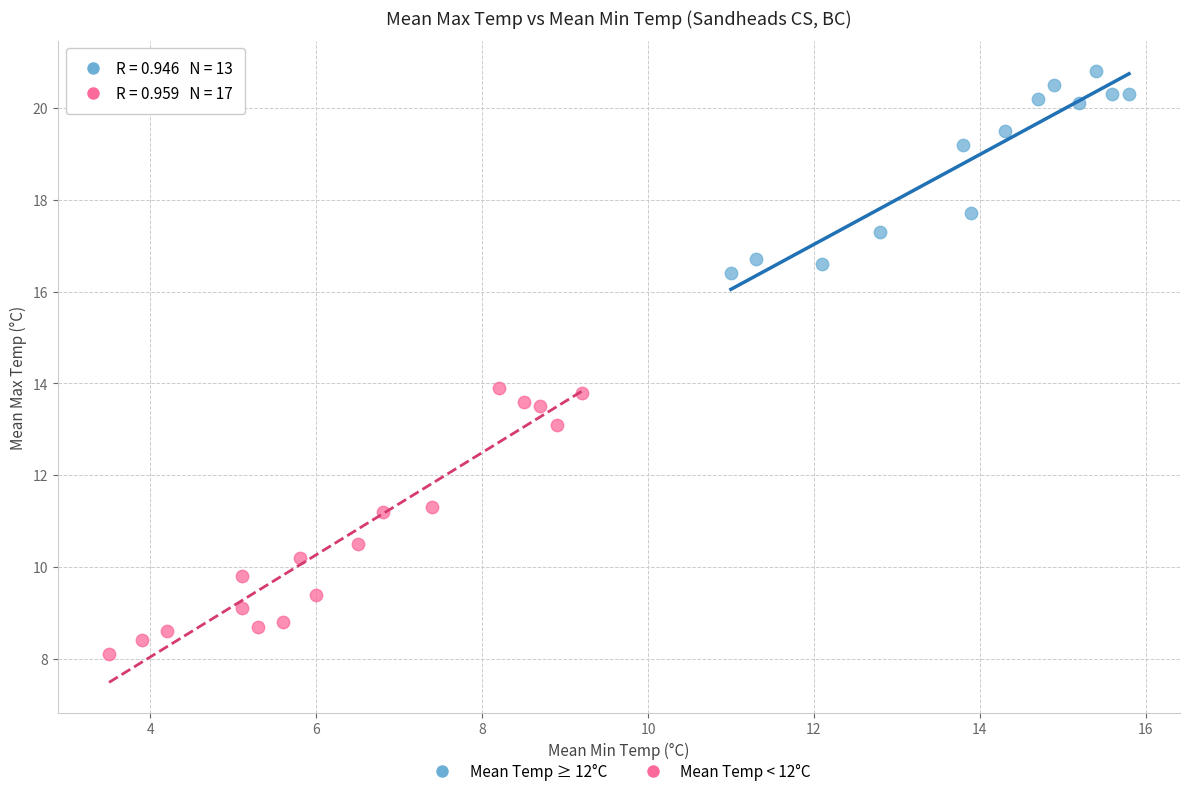

What are all the series names shown in the legend?

Mean Temp ≥ 12°C, Mean Temp < 12°C